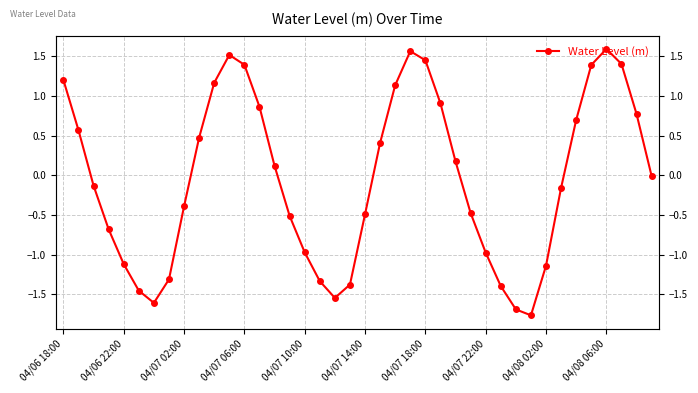

What is the minimum value shown in the chart?

-1.8